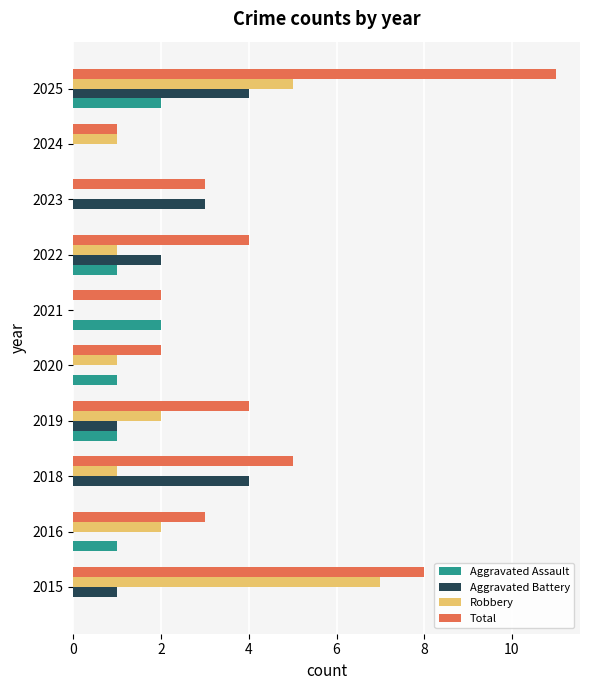

The value of Robbery at 2023 is 0. True or false?

True